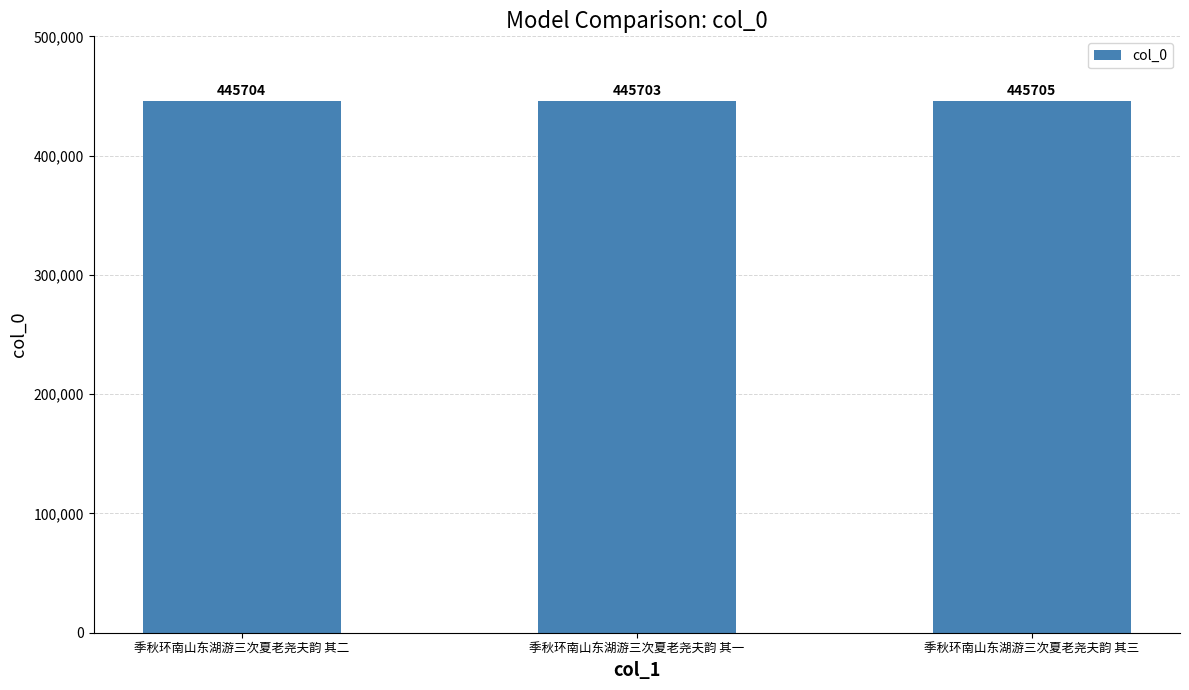

Reading right to left, list all the values displayed in this chart.

季秋环南山东湖游三次夏老尧夫韵 其三=445705	季秋环南山东湖游三次夏老尧夫韵 其一=445703	季秋环南山东湖游三次夏老尧夫韵 其二=445704